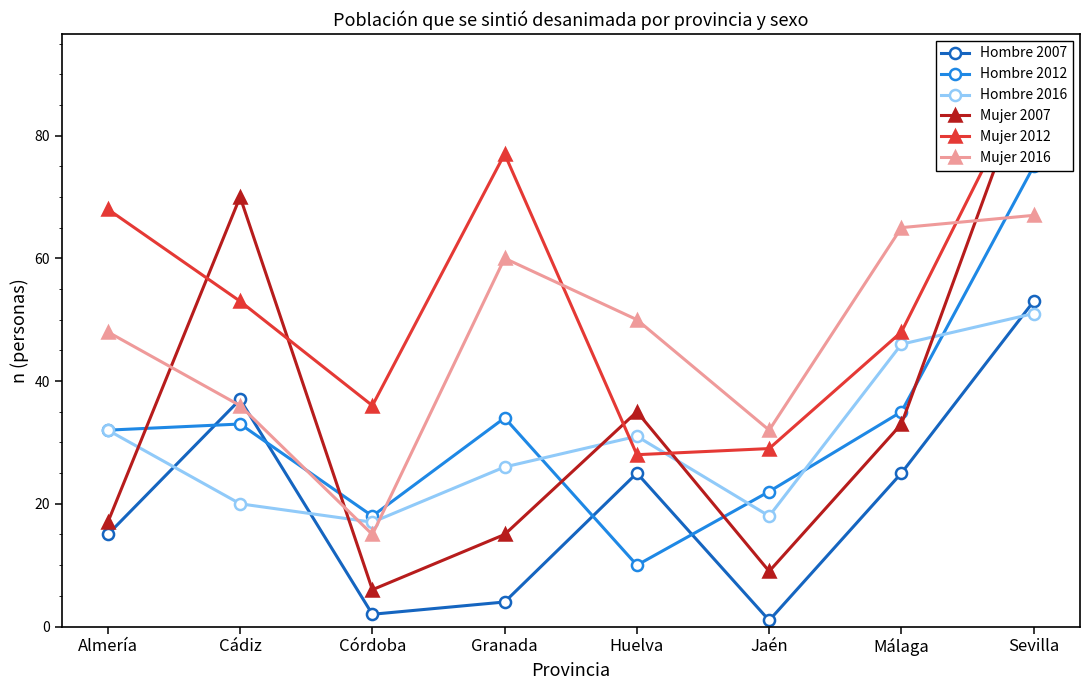

At which category is the sum across all series the highest?

Sevilla